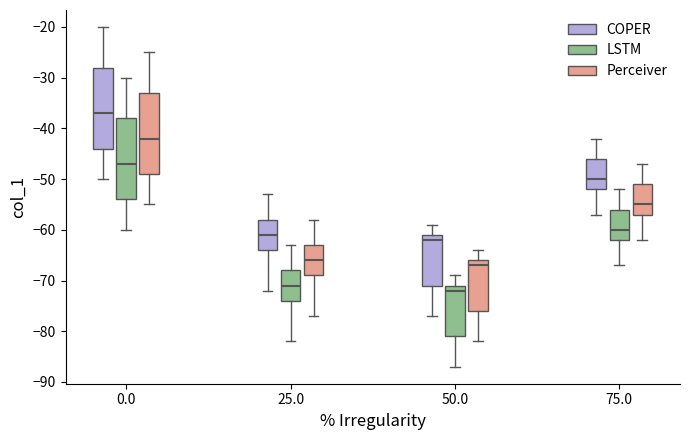

Reading left to right, read every box against the y-axis: the position of its median line, the range the box covers, and the ends of its whiskers. The values are not printed on the chart, so give them approximately, as read against the axis.

0.0 (COPER): median -37, box -44 to -28, whiskers -50 to -20
0.0 (LSTM): median -47, box -54 to -38, whiskers -60 to -30
0.0 (Perceiver): median -42, box -49 to -33, whiskers -55 to -25
25.0 (COPER): median -61, box -64 to -58, whiskers -72 to -53
25.0 (LSTM): median -71, box -74 to -68, whiskers -82 to -63
25.0 (Perceiver): median -66, box -69 to -63, whiskers -77 to -58
50.0 (COPER): median -62, box -71 to -61, whiskers -77 to -59
50.0 (LSTM): median -72, box -81 to -71, whiskers -87 to -69
50.0 (Perceiver): median -67, box -76 to -66, whiskers -82 to -64
75.0 (COPER): median -50, box -52 to -46, whiskers -57 to -42
75.0 (LSTM): median -60, box -62 to -56, whiskers -67 to -52
75.0 (Perceiver): median -55, box -57 to -51, whiskers -62 to -47